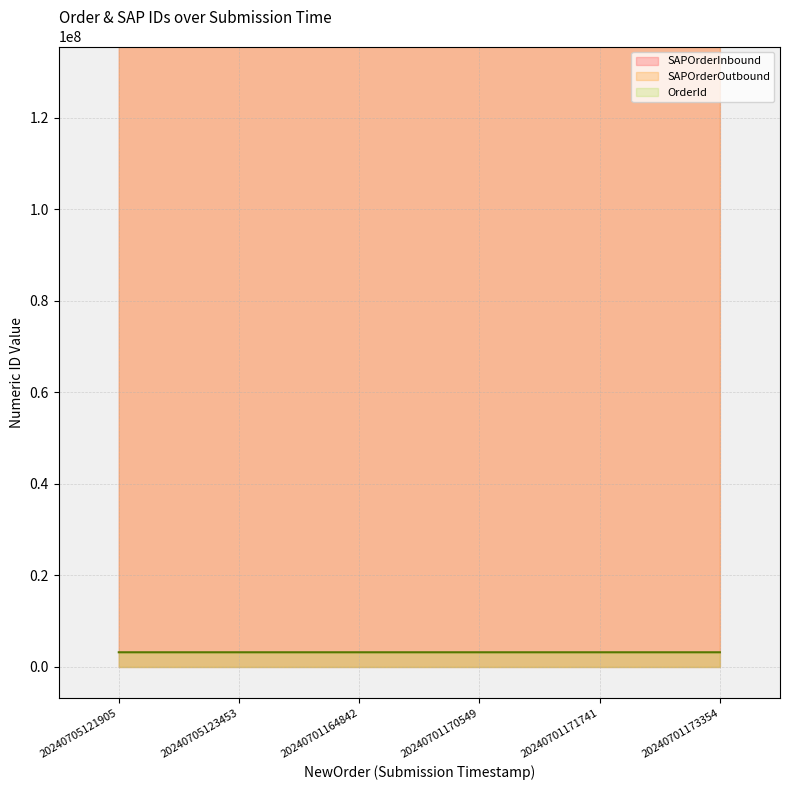

True or false: OrderId and SAPOrderInbound cross at least once.

False